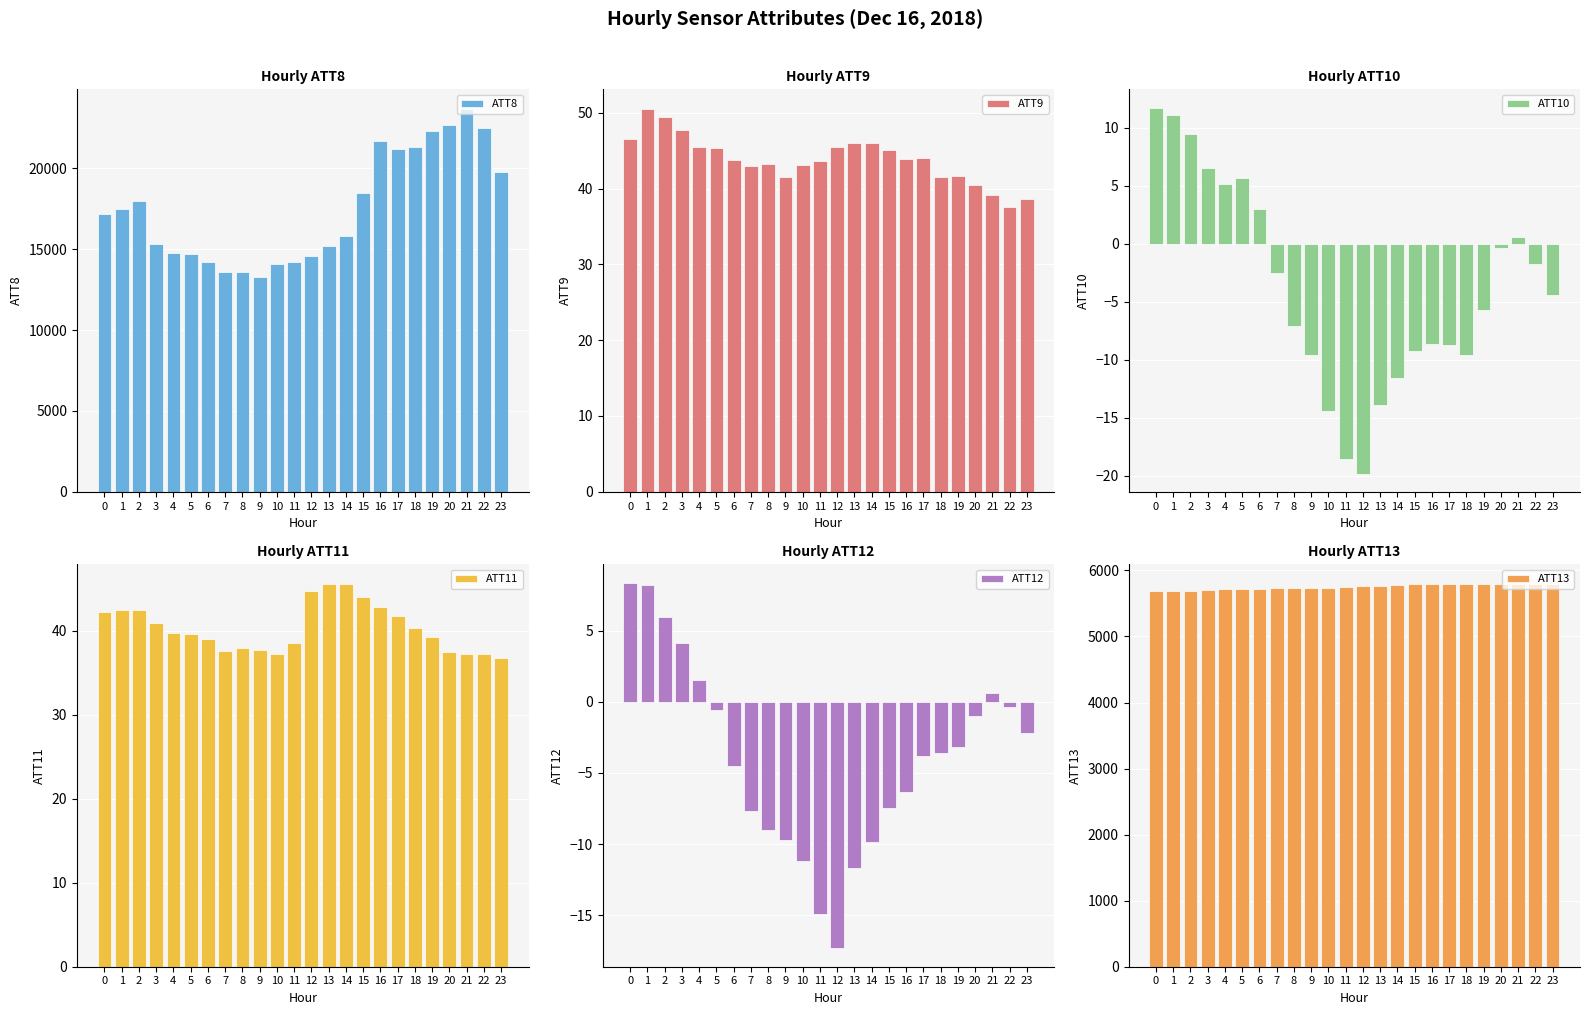

What is the sum of all ATT11 values?

968.5